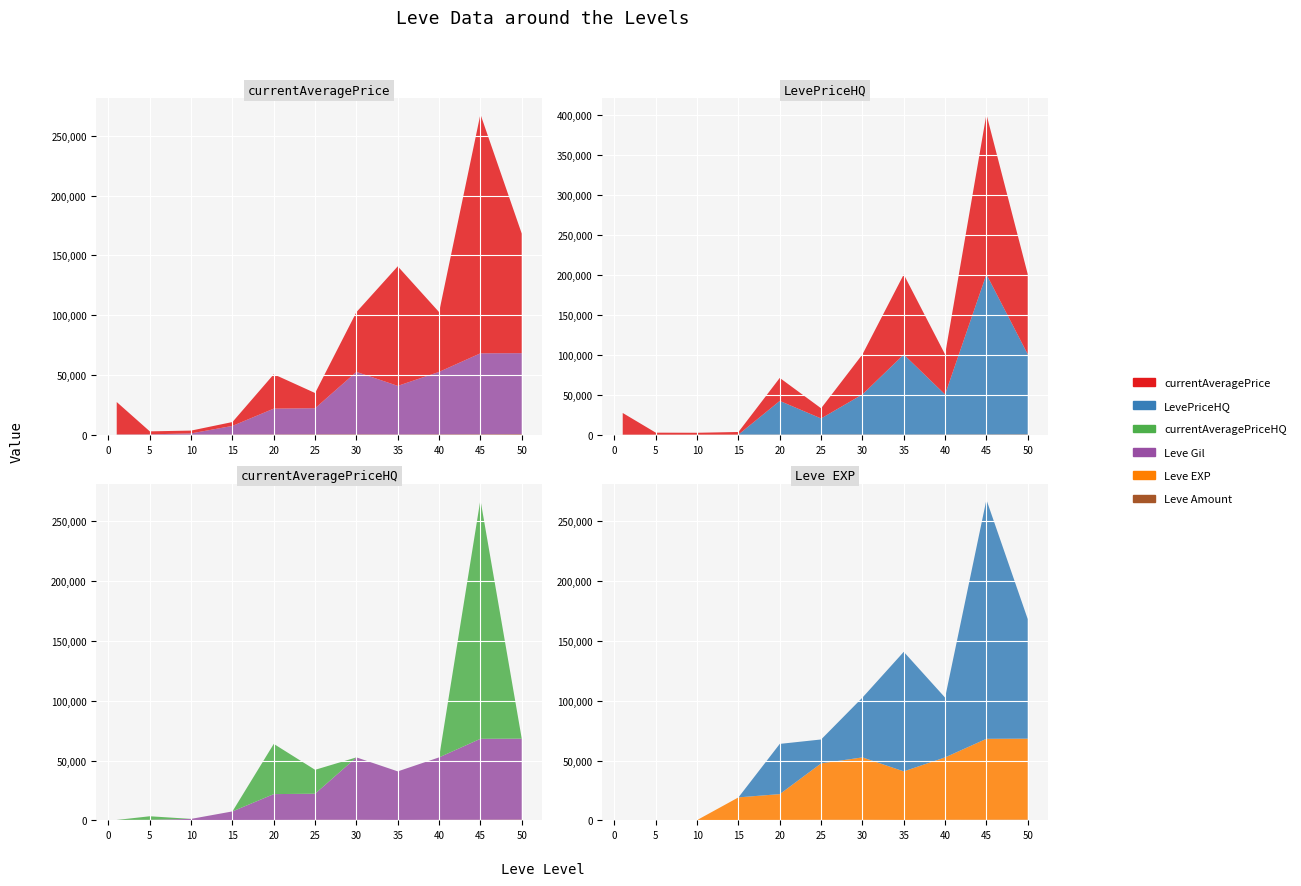

Reading right to left, list all the values displayed in this chart.

Leve Gil: 50=67730	45=67730	40=52220	35=40640	30=52220	25=21830	20=21600	15=7170	10=990	5=220	1=160
Leve EXP: 50=67730	45=67730	40=52220	35=40640	30=52220	25=47200	20=21600	15=18910	10=9	5=5	1=1
currentAveragePrice: 50=100000	45=200000	40=50000	35=99999	30=50000	25=12714	20=28734	15=3245	10=2342	5=2507	1=27128
LevePriceHQ: 50=100000	45=200000	40=50000	35=99999	30=50000	25=20001	20=42000	15=0	10=0	5=0	1=0
currentAveragePriceHQ: 50=0	45=200000	40=0	35=0	30=0	25=20001	20=42000	15=0	10=0	5=3000	1=0
Leve Amount: 50=534	45=416	40=388	35=265	30=389	25=384	20=292	15=247	10=172	5=140	1=113